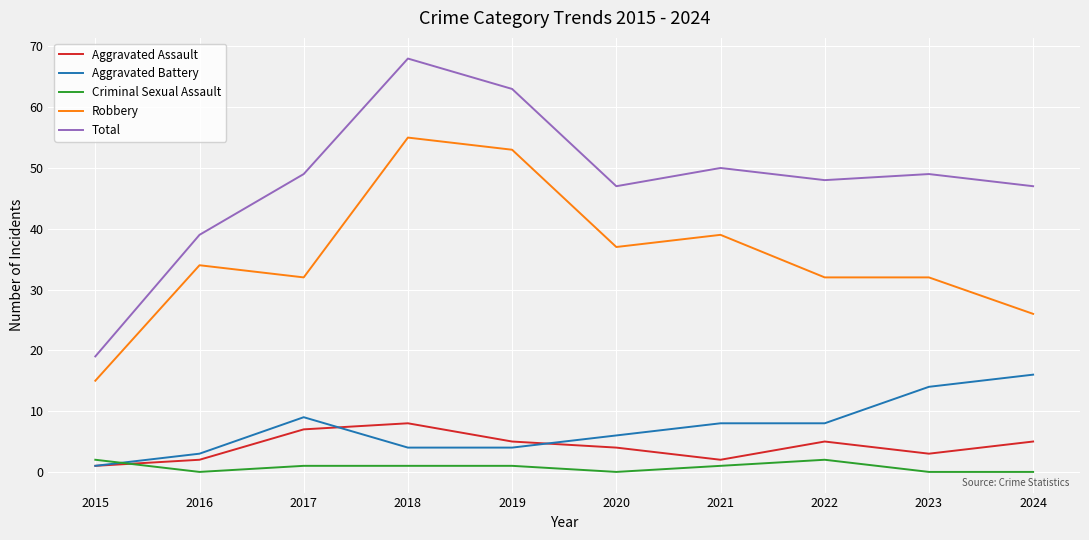

True or false: Aggravated Assault and Robbery cross at least once.

False